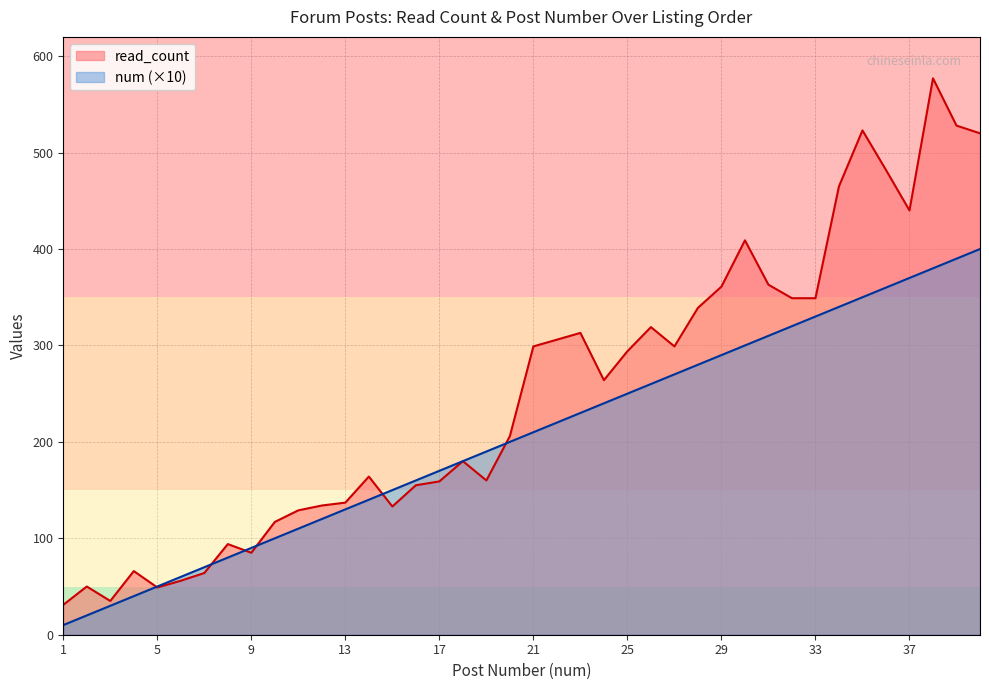

List the labels in order of num value, largest first.

40, 39, 38, 37, 36, 35, 34, 33, 32, 31, 30, 29, 28, 27, 26, 25, 24, 23, 22, 21, 20, 19, 18, 17, 16, 15, 14, 13, 12, 11, 10, 9, 8, 7, 6, 5, 4, 3, 2, 1